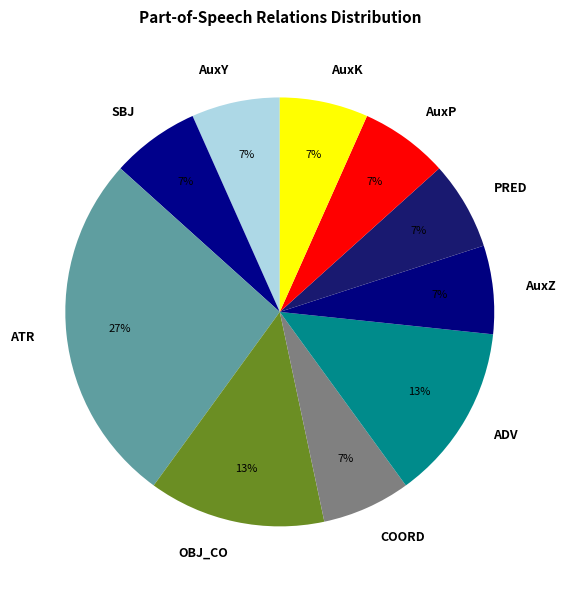

How many segments does this pie chart have?

10